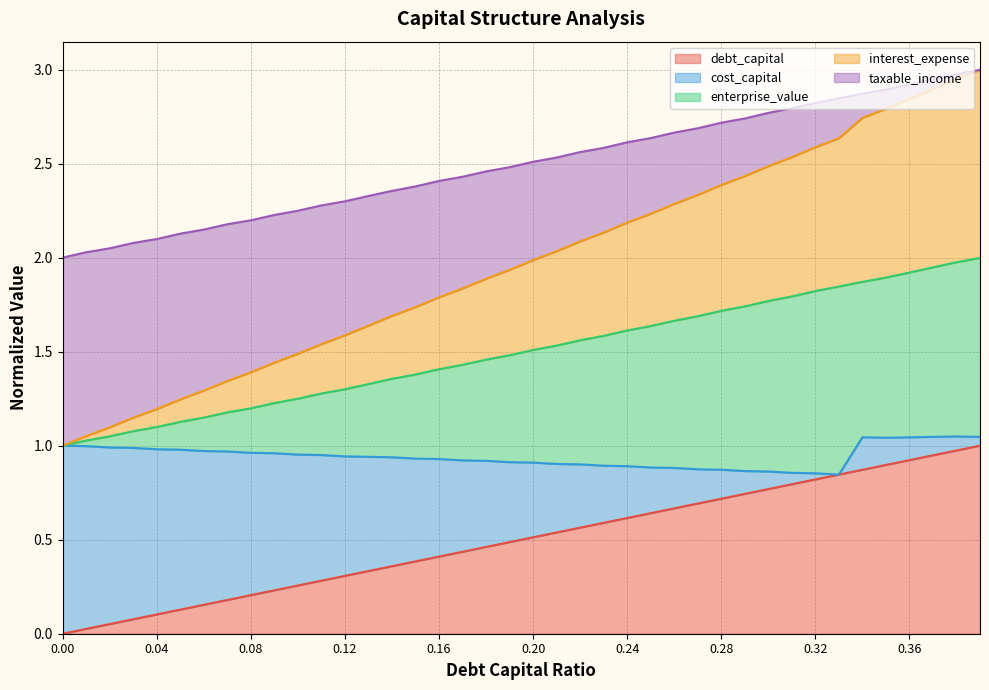

True or false: interest_expense and enterprise_value cross at least once.

False